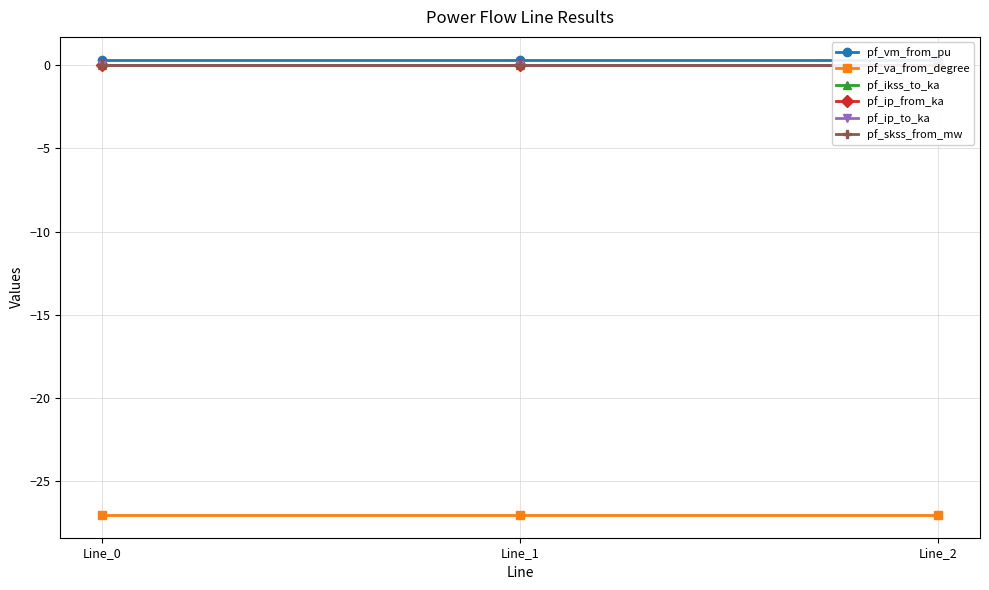

Where is pf_vm_from_pu nearest to the value 0?

Line_0